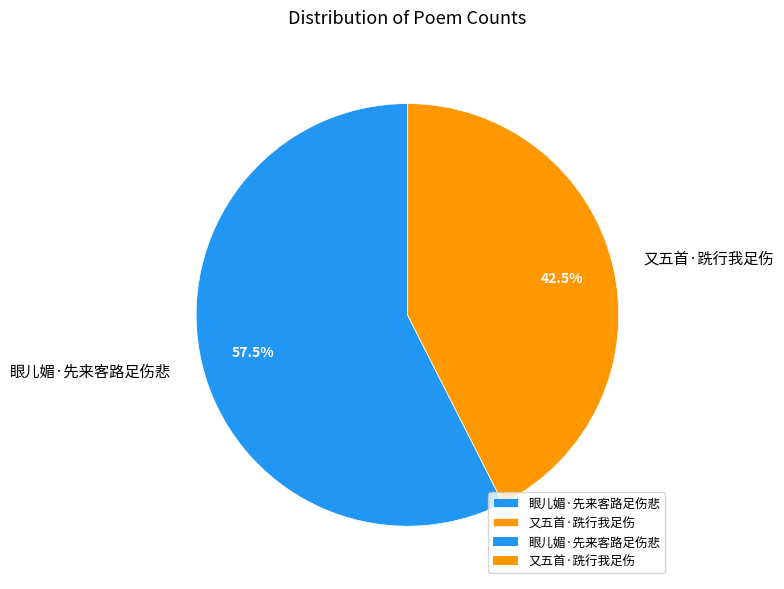

Which category has the smallest portion of the pie?

又五首·跣行我足伤